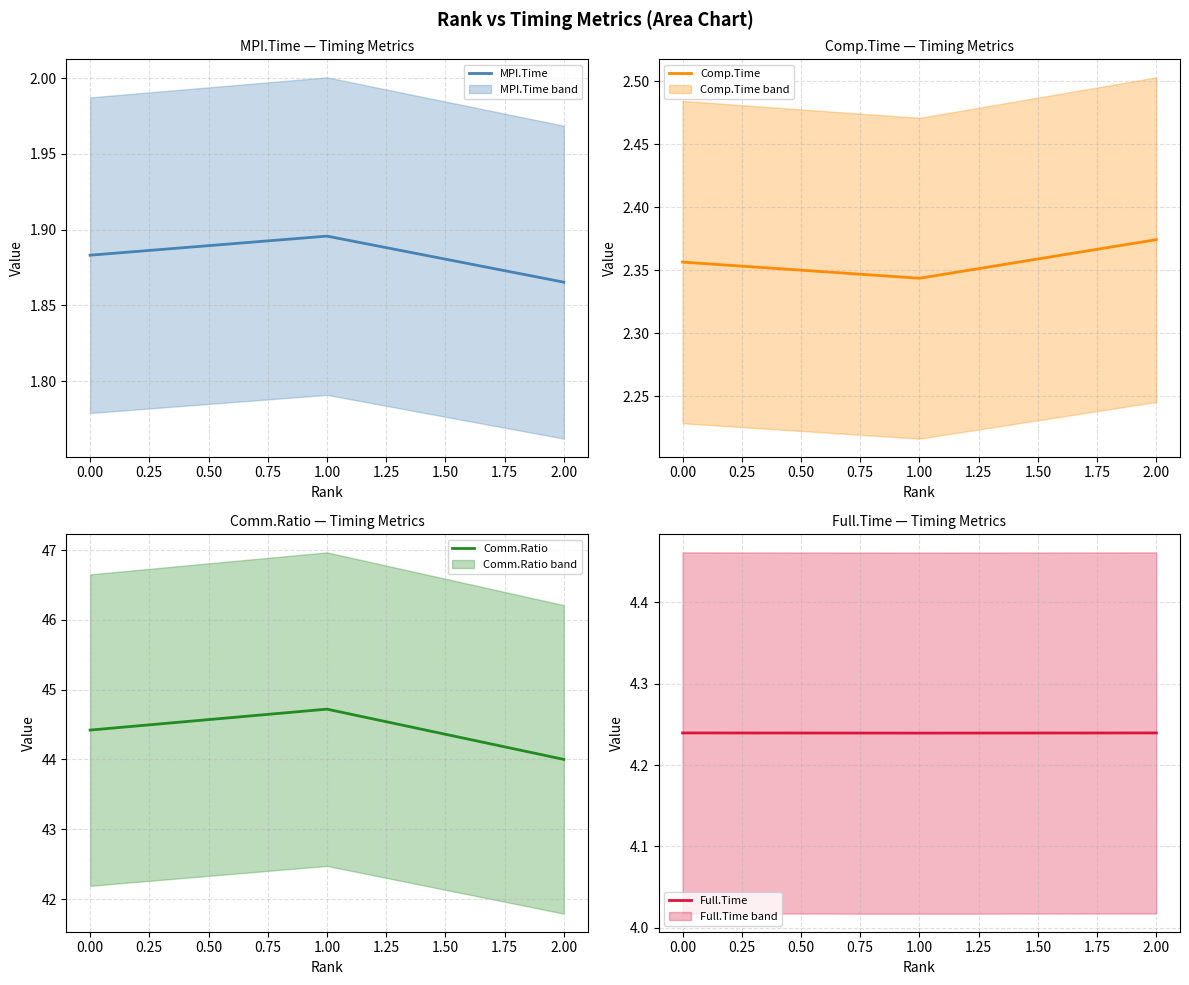

What is the minimum value for Comm.Ratio?

44.0